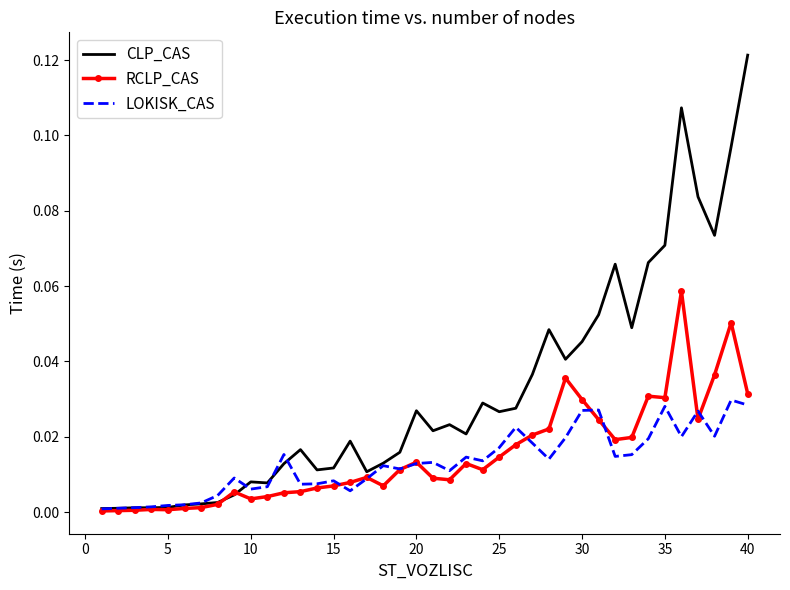

Which series has the largest total across all categories?

CLP_CAS